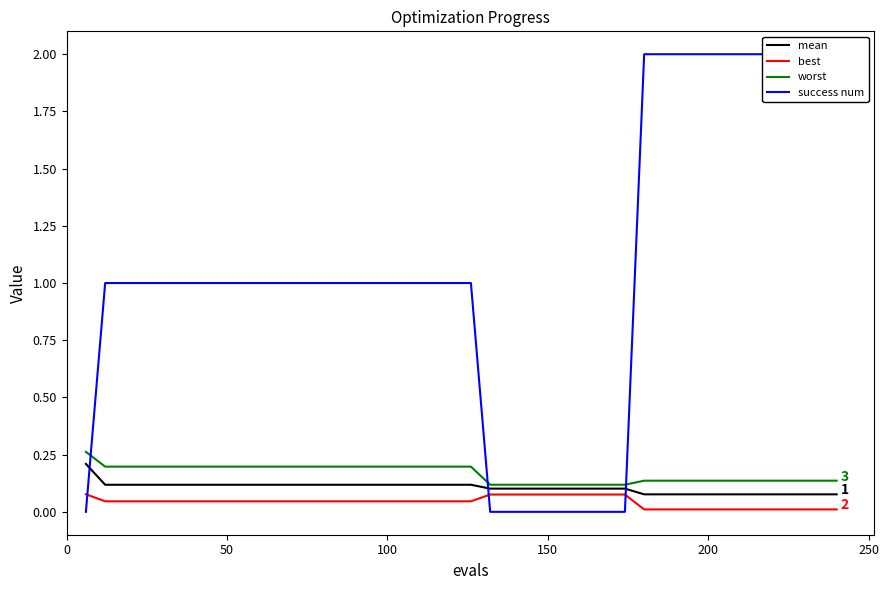

True or false: mean has more than 1 interior local peaks.

False